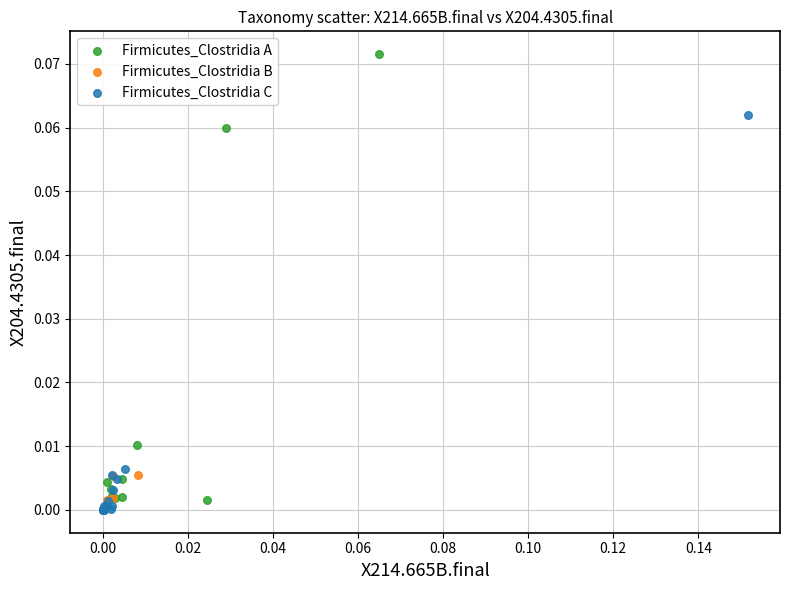

What are all the series names shown in the legend?

Firmicutes_Clostridia A, Firmicutes_Clostridia B, Firmicutes_Clostridia C